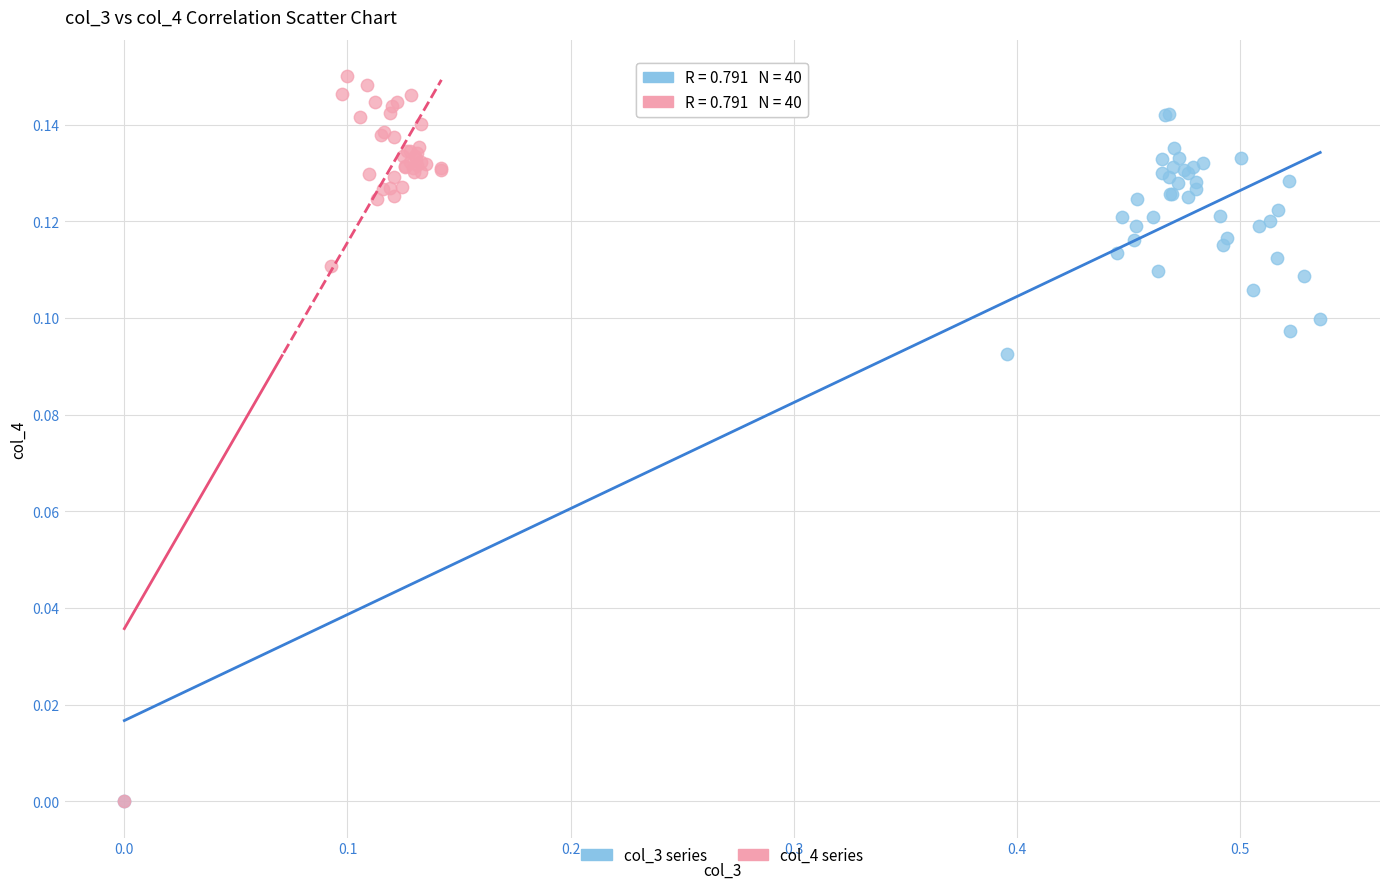

Which series contains the highest Y value?

col_4 series